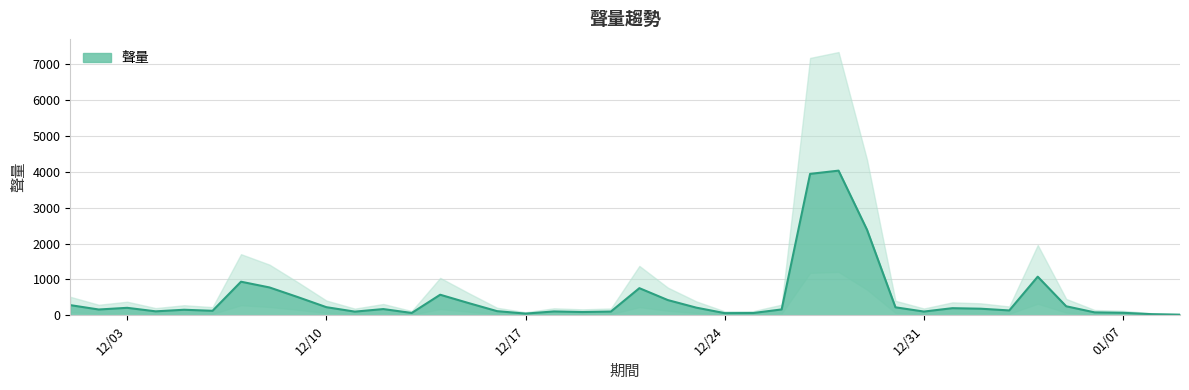

What is the ratio of the value at 2019/12/22 to the value at 2019/12/05?

2.8